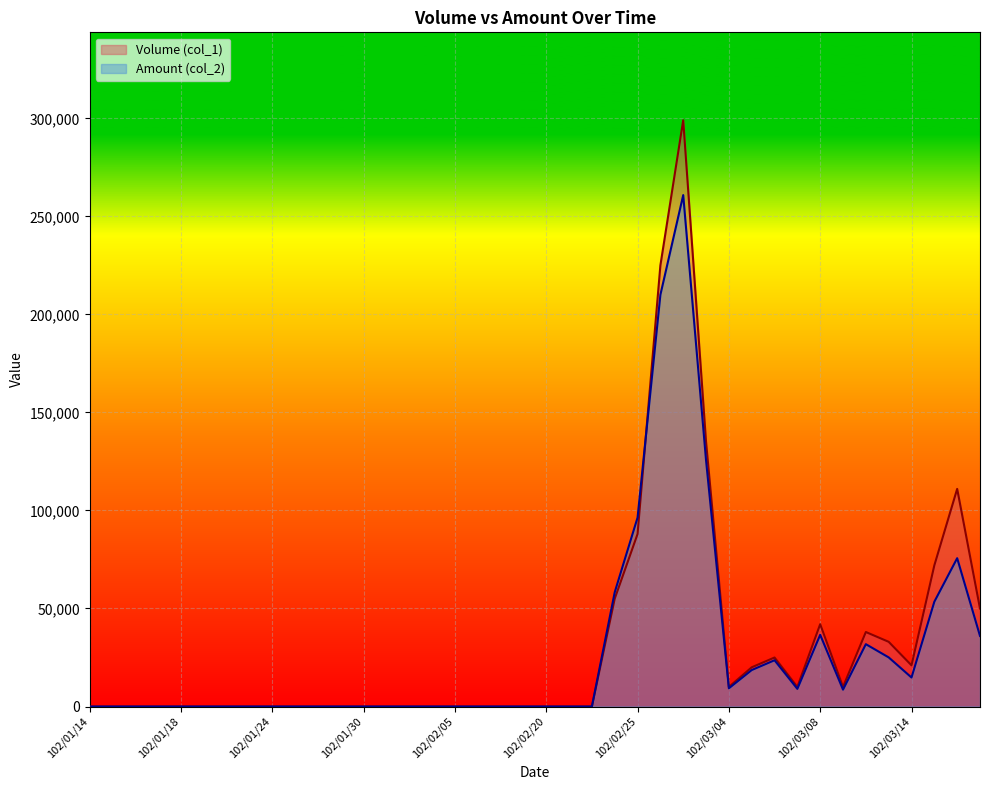

What is the sum of all Volume (col_1) values?

1244000